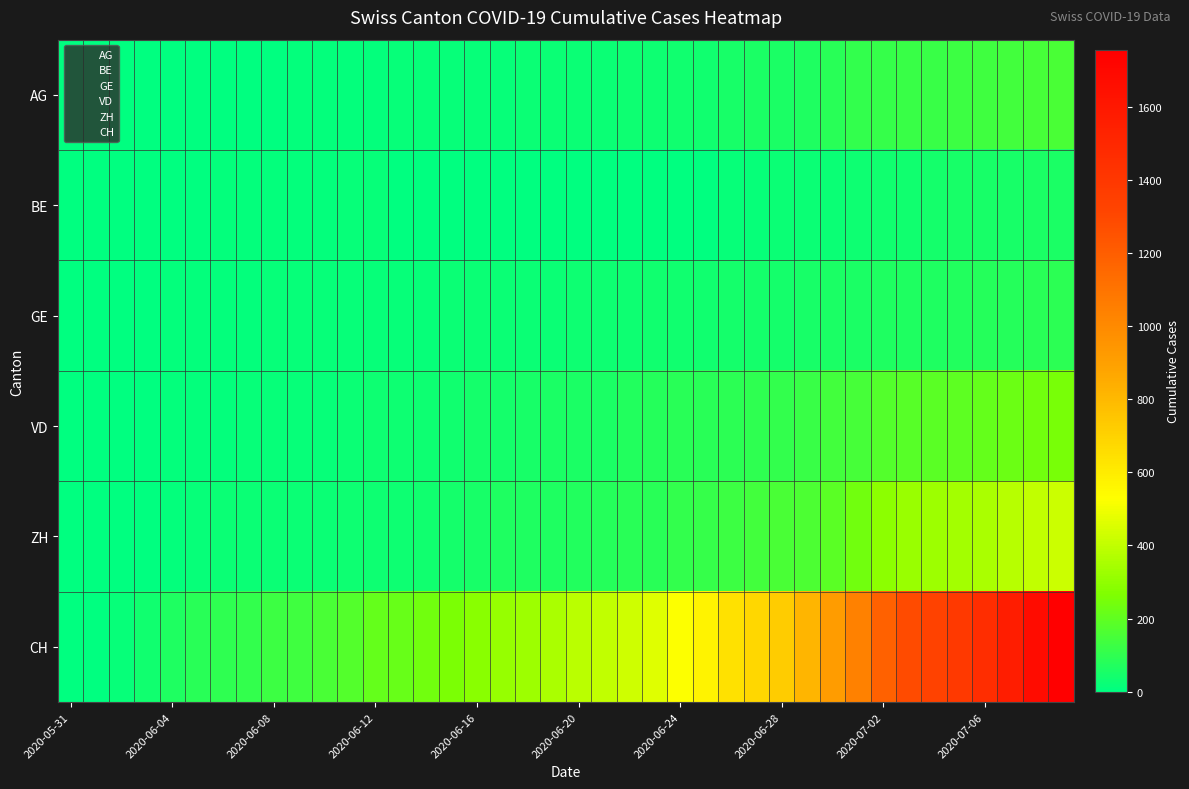

Reading left to right, transcribe all the data shown in this chart.

AG: 0	0	0	1	3	3	5	5	5	7	7	10	13	14	16	17	18	18	21	23	26	26	28	28	35	40	50	55	59	65	88	103	116	120	123	125	132	140	147	153
BE: 0	0	1	2	4	6	8	8	8	9	9	14	17	0	0	0	0	0	0	0	0	0	0	0	0	0	18	19	21	25	27	29	35	39	43	49	52	53	57	59
GE: 0	1	4	6	8	10	13	13	14	14	16	16	20	20	20	22	22	23	23	27	31	31	32	36	38	40	43	43	44	52	56	57	62	64	67	69	76	80	84	92
VD: 0	0	4	6	9	11	13	15	16	19	20	24	31	31	32	35	43	48	50	56	58	60	71	77	86	89	95	97	105	121	138	147	172	185	188	195	208	224	240	252
ZH: 0	0	2	5	13	19	23	23	23	23	26	28	30	33	38	45	52	62	67	68	75	80	83	87	103	110	129	141	152	161	189	237	293	316	329	337	356	381	404	423
CH: 0	3	20	38	62	84	100	107	125	136	154	178	206	218	234	258	285	309	325	353	385	399	431	462	528	571	639	682	721	813	918	1036	1184	1283	1333	1386	1467	1566	1667	1756